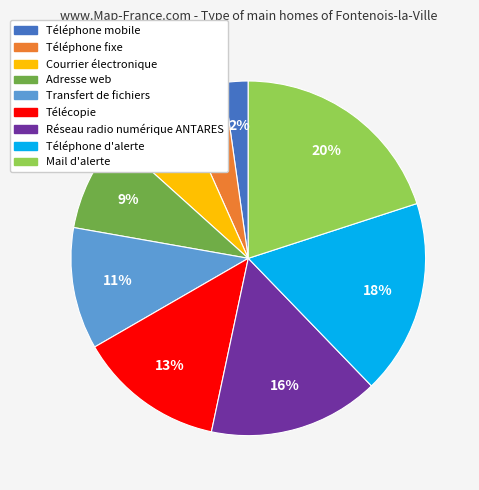

Count the number of slices in the pie.

9